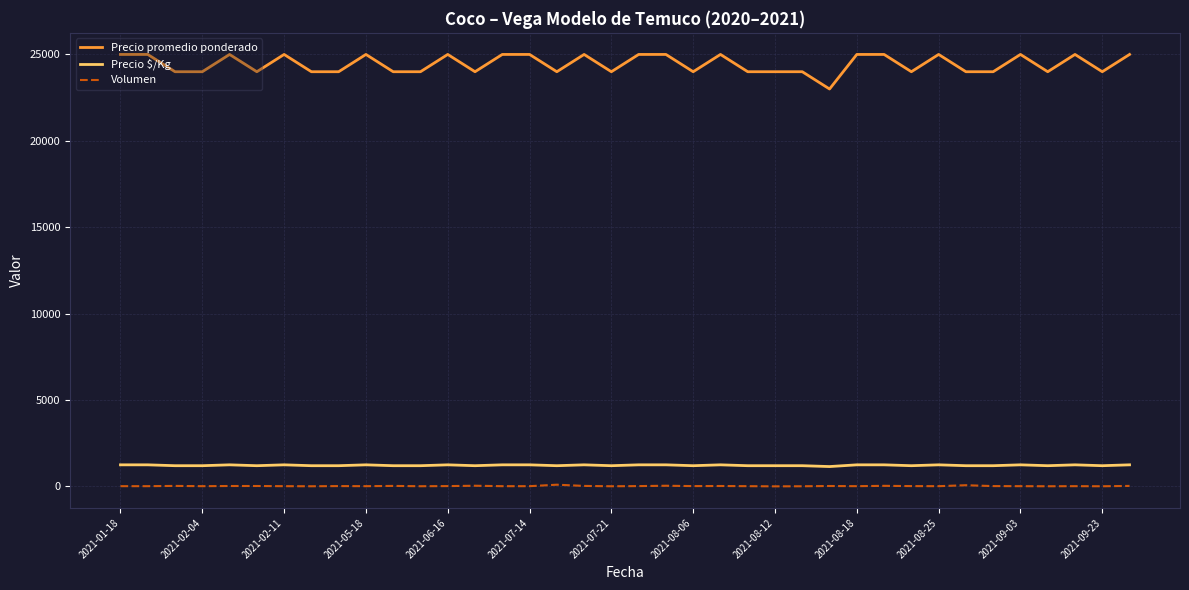

What is the difference between the second highest and minimum values in the Precio $/Kg series?

100